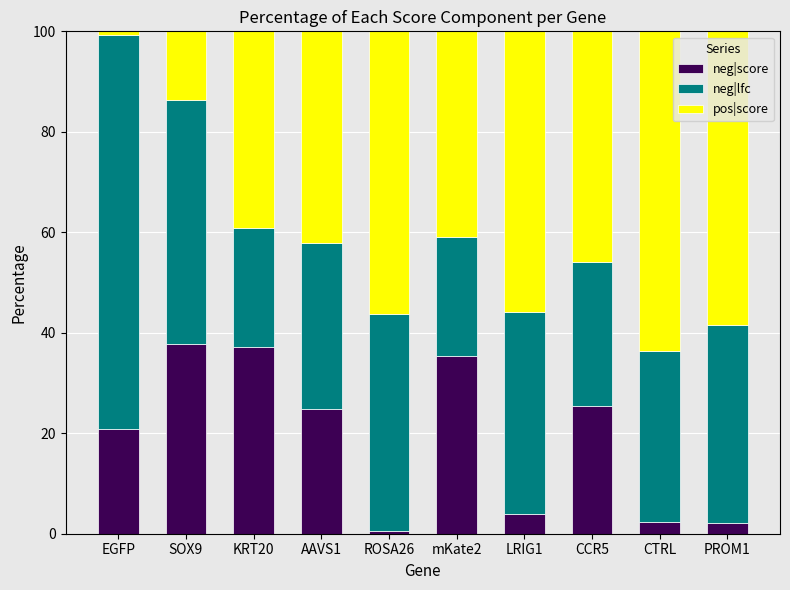

Is it true that neg|score equals 0.5 at ROSA26?

True